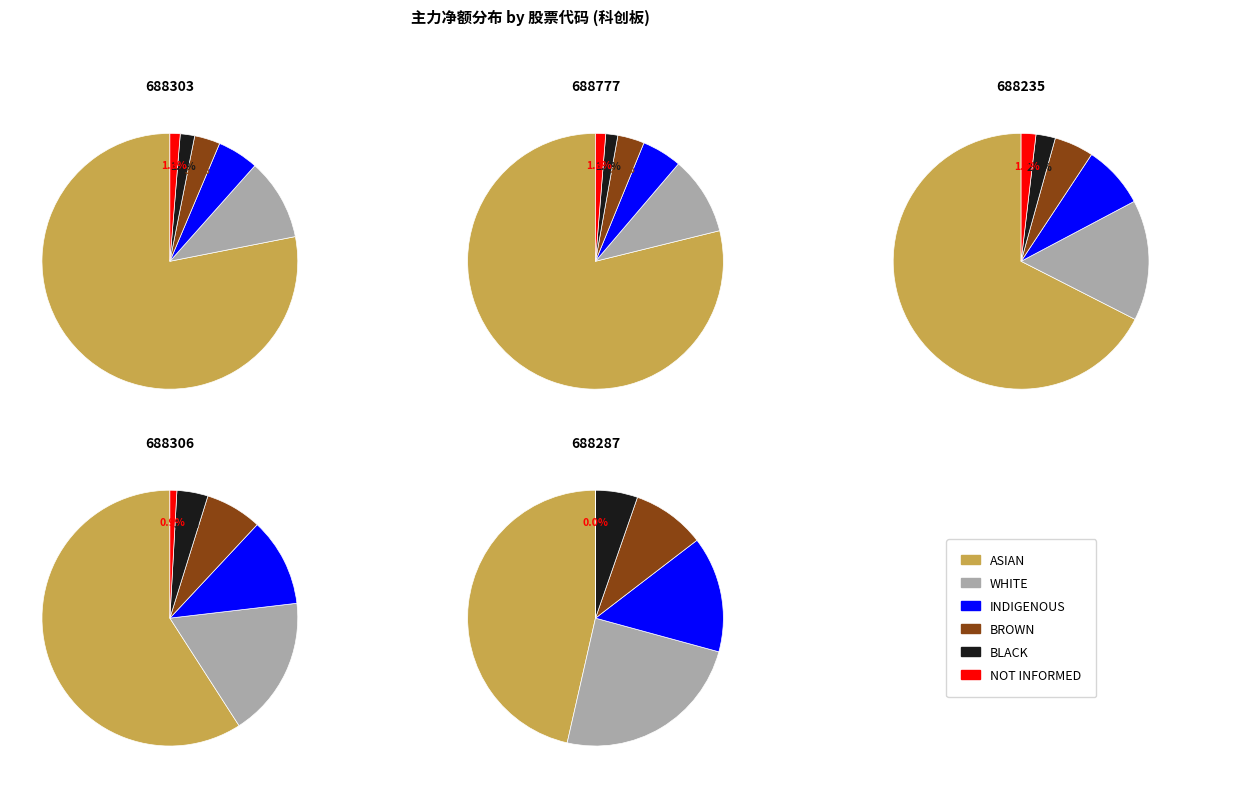

What is the difference between the highest and lowest values at 688235?

11968819